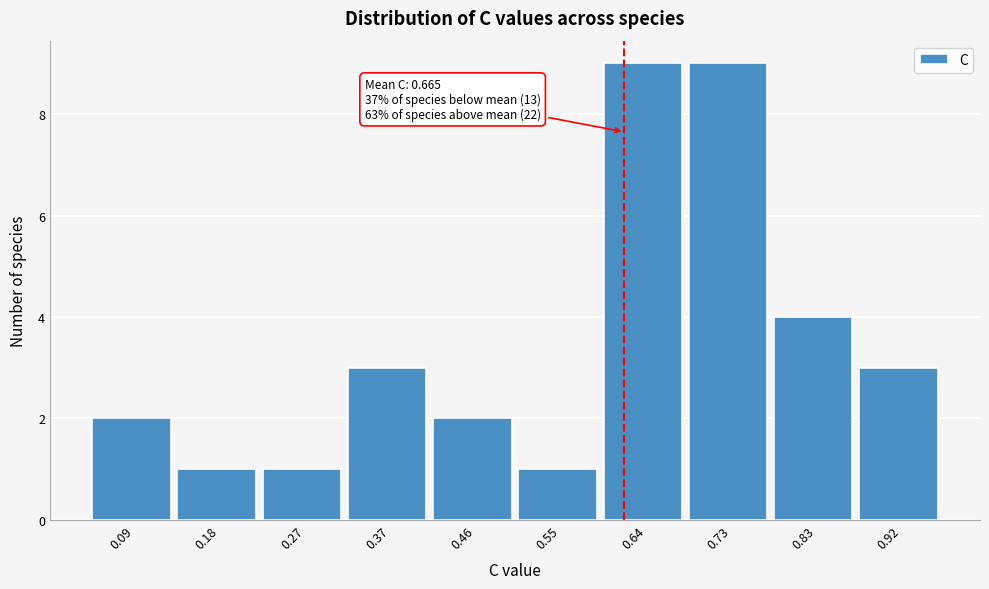

Reading right to left, what are all the values shown in this chart?

3	4	9	9	1	2	3	1	1	2